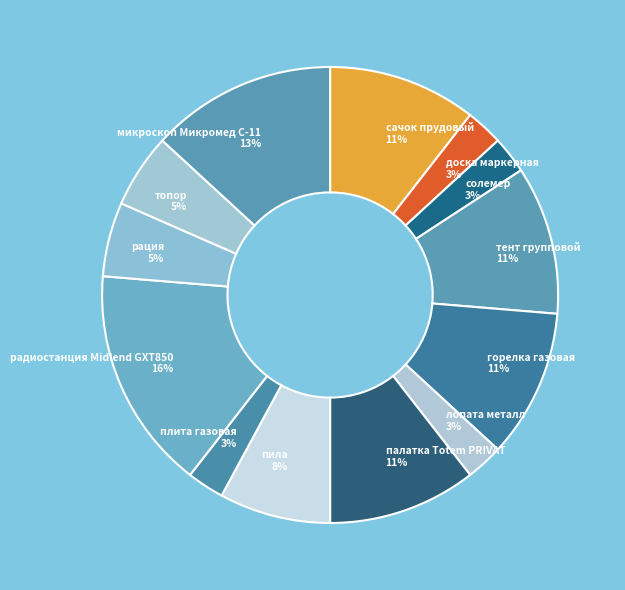

Combined, do топор and сачок прудовый account for over 50%?

No